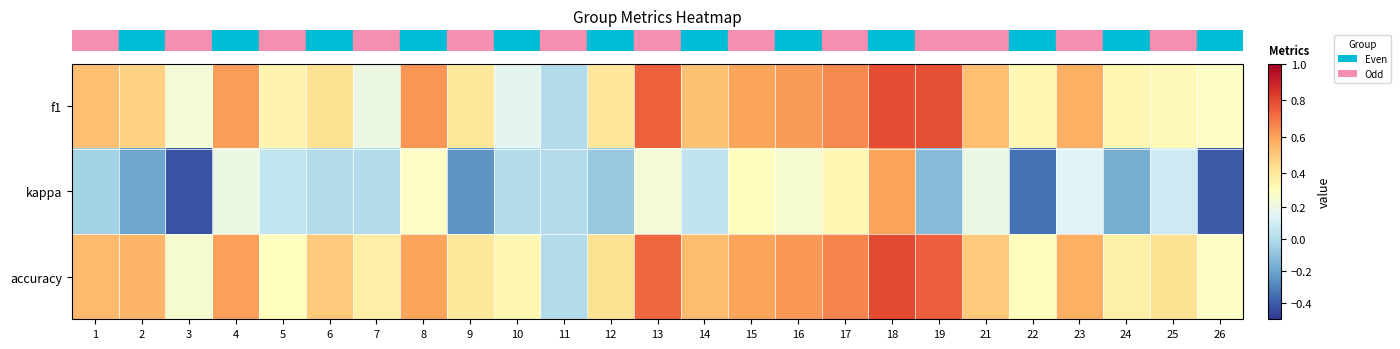

What is the greatest value displayed?

0.8